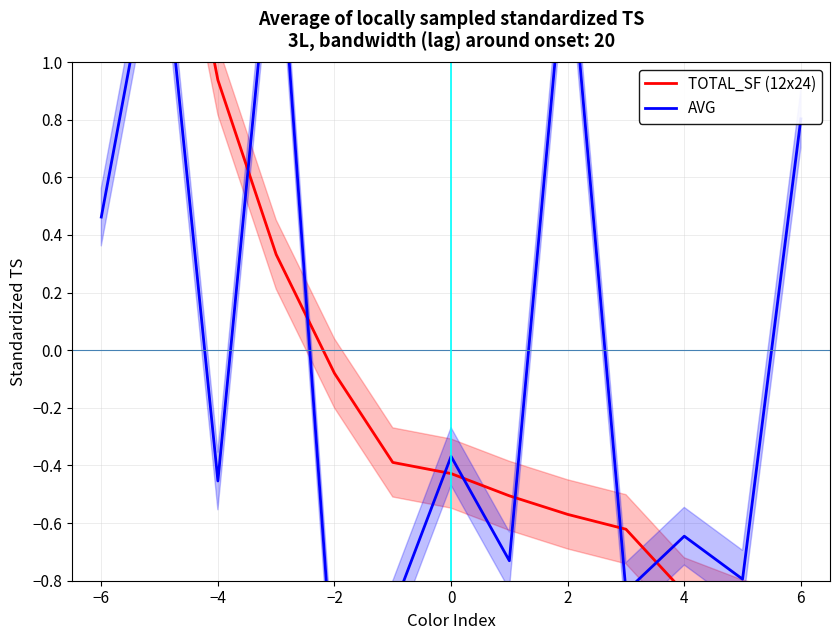

What are all the series names shown in the legend?

TOTAL_SF (12x24), AVG